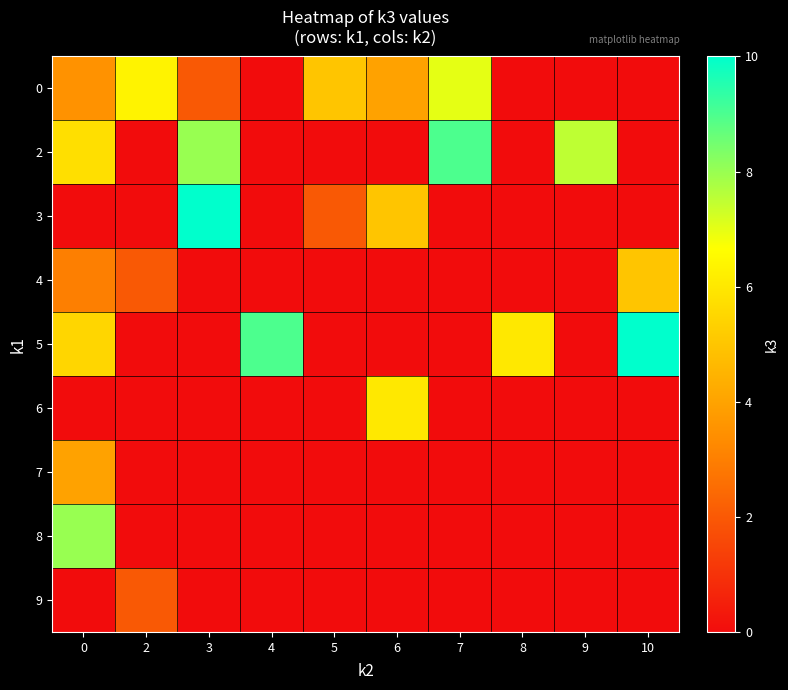

Reading right to left, what are all the values shown in this chart?

row_0: 10=0.0	9=0.0	8=0.0	7=7.0	6=4.0	5=5.0	4=0.0	3=2.0	2=6.3	0=3.5
row_1: 10=0.0	9=7.5	8=0.0	7=9.0	6=0.0	5=0.0	4=0.0	3=8.0	2=0.0	0=5.8
row_2: 10=0.0	9=0.0	8=0.0	7=0.0	6=5.0	5=2.0	4=0.0	3=10.0	2=0.0	0=0.0
row_3: 10=5.0	9=0.0	8=0.0	7=0.0	6=0.0	5=0.0	4=0.0	3=0.0	2=2.0	0=3.0
row_4: 10=10.0	9=0.0	8=6.0	7=0.0	6=0.0	5=0.0	4=9.0	3=0.0	2=0.0	0=5.5
row_5: 10=0.0	9=0.0	8=0.0	7=0.0	6=6.0	5=0.0	4=0.0	3=0.0	2=0.0	0=0.0
row_6: 10=0.0	9=0.0	8=0.0	7=0.0	6=0.0	5=0.0	4=0.0	3=0.0	2=0.0	0=4.0
row_7: 10=0.0	9=0.0	8=0.0	7=0.0	6=0.0	5=0.0	4=0.0	3=0.0	2=0.0	0=8.0
row_8: 10=0.0	9=0.0	8=0.0	7=0.0	6=0.0	5=0.0	4=0.0	3=0.0	2=2.0	0=0.0